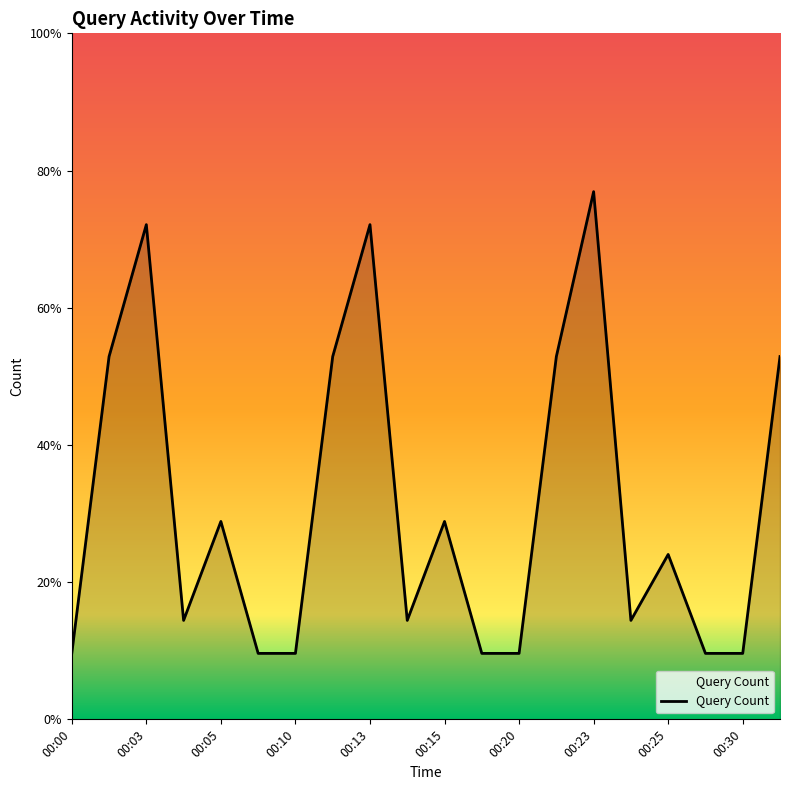

At which category does the data reach its first local valley?

00:04